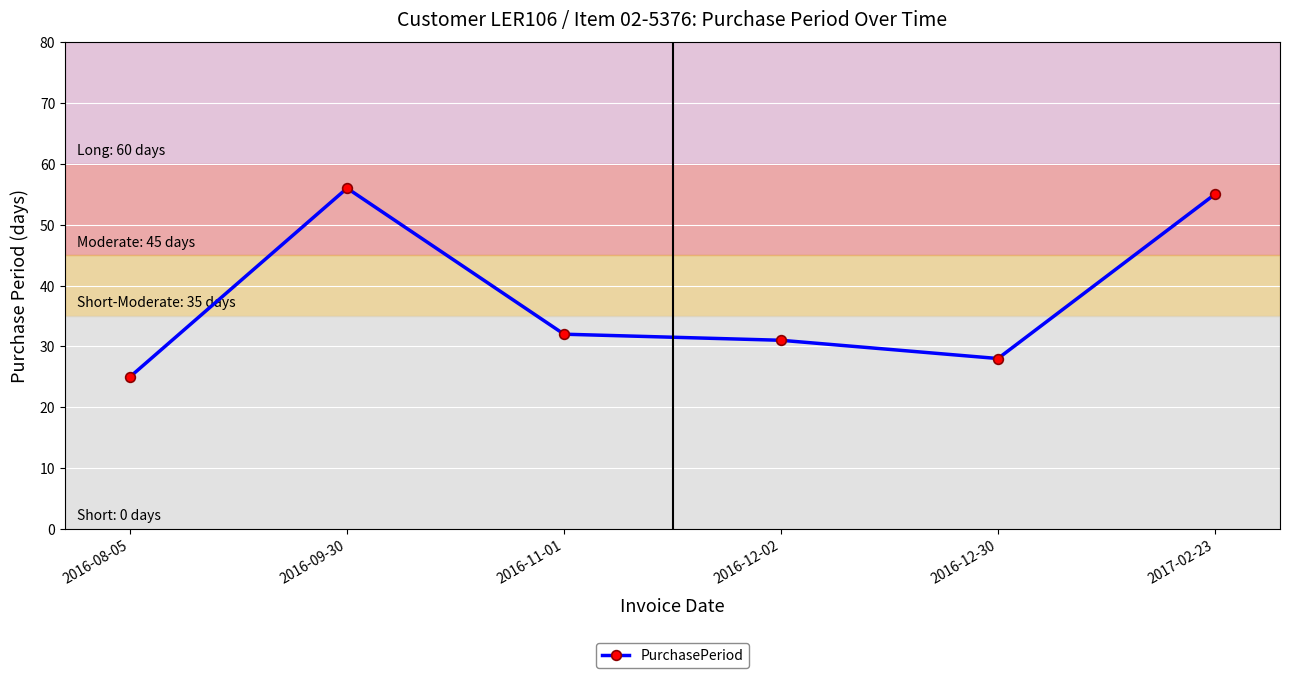

List the labels in order of value, largest first.

2016-09-30, 2017-02-23, 2016-11-01, 2016-12-02, 2016-12-30, 2016-08-05